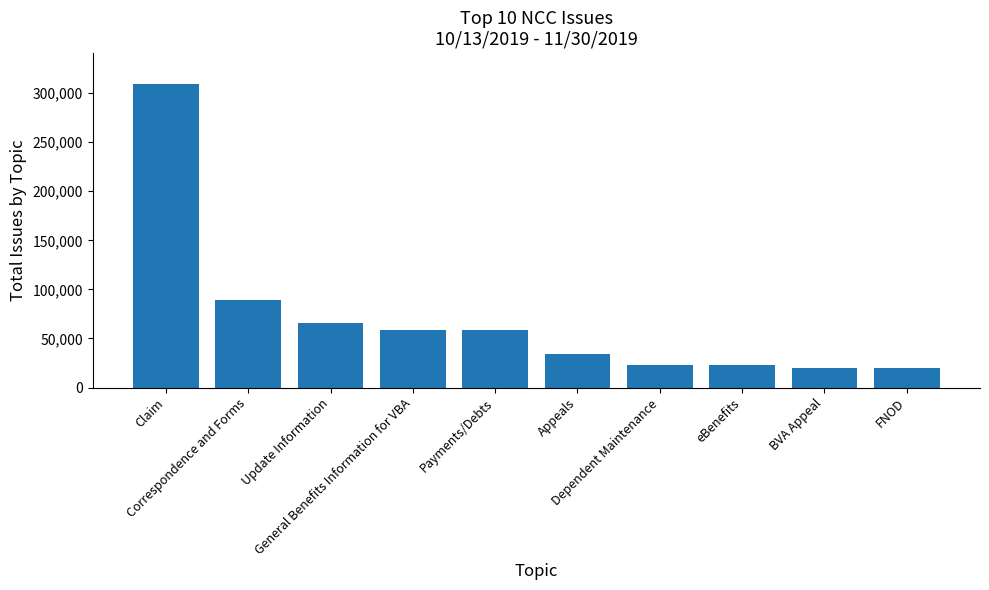

What is the value of the 8th bar from the left?

22781